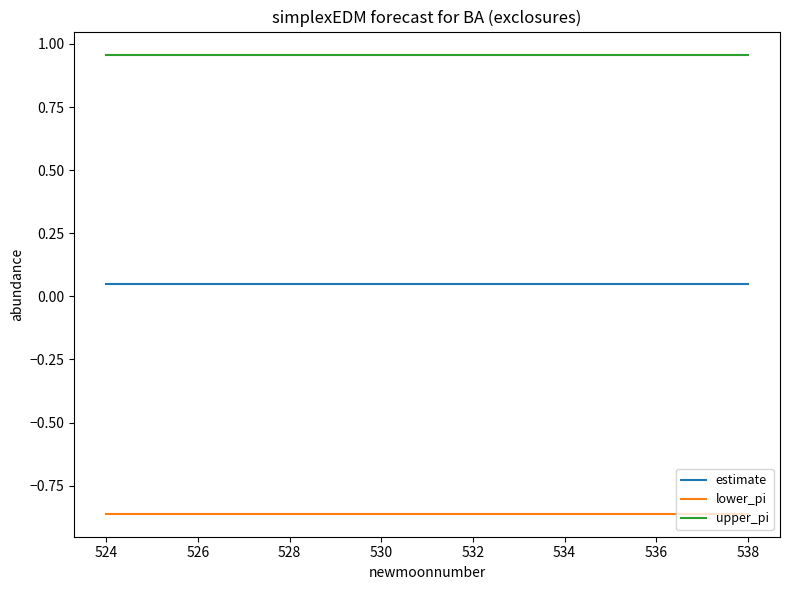

What is the sum of all upper_pi values?

14.4